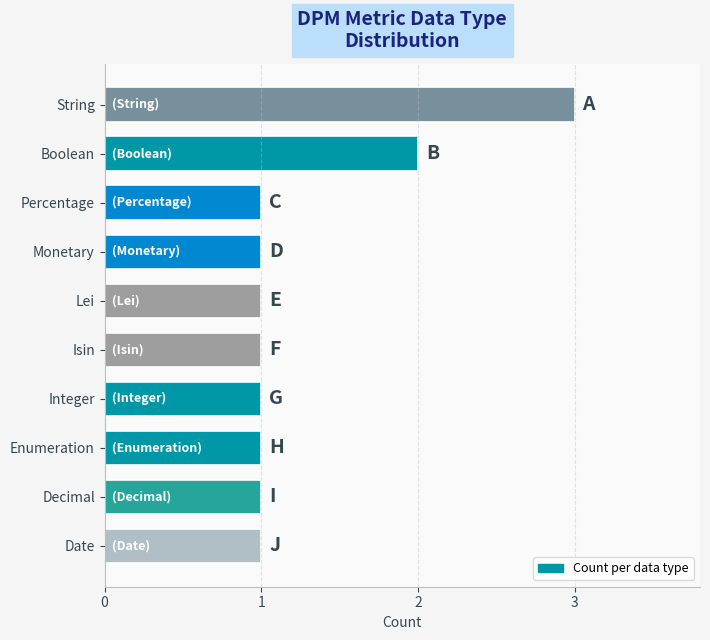

How many values are between 1 and 2?

9